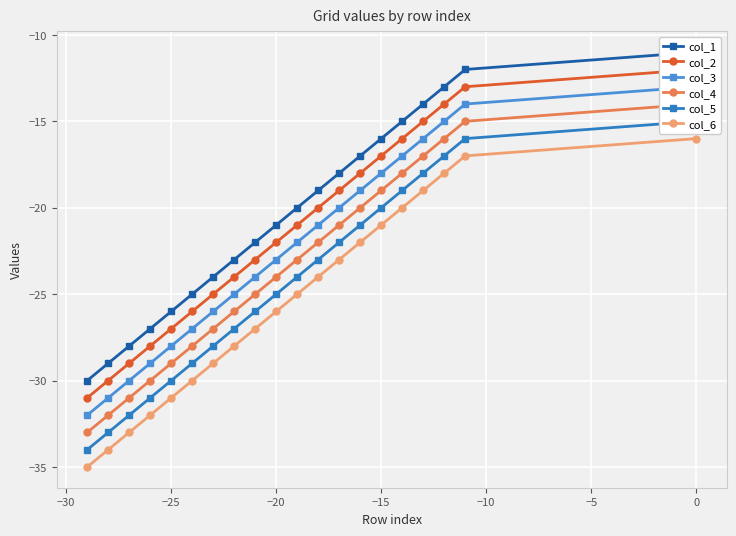

What is the minimum value for col_6?

-35